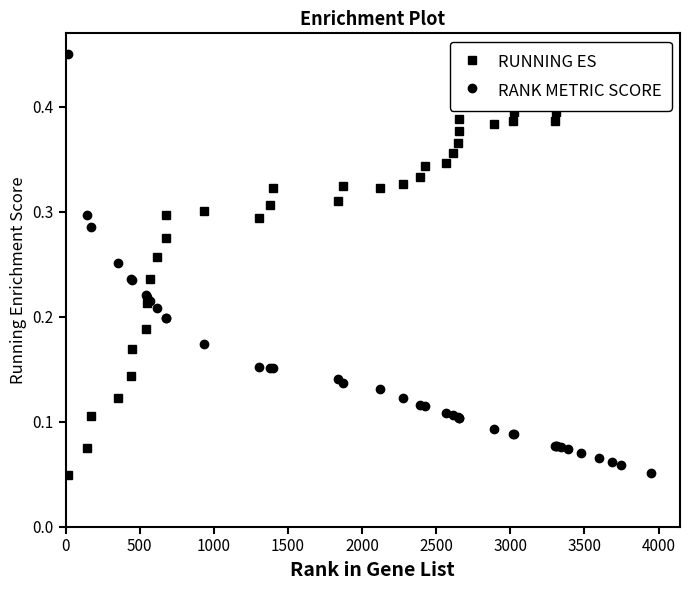

How many data points does each series have?

40